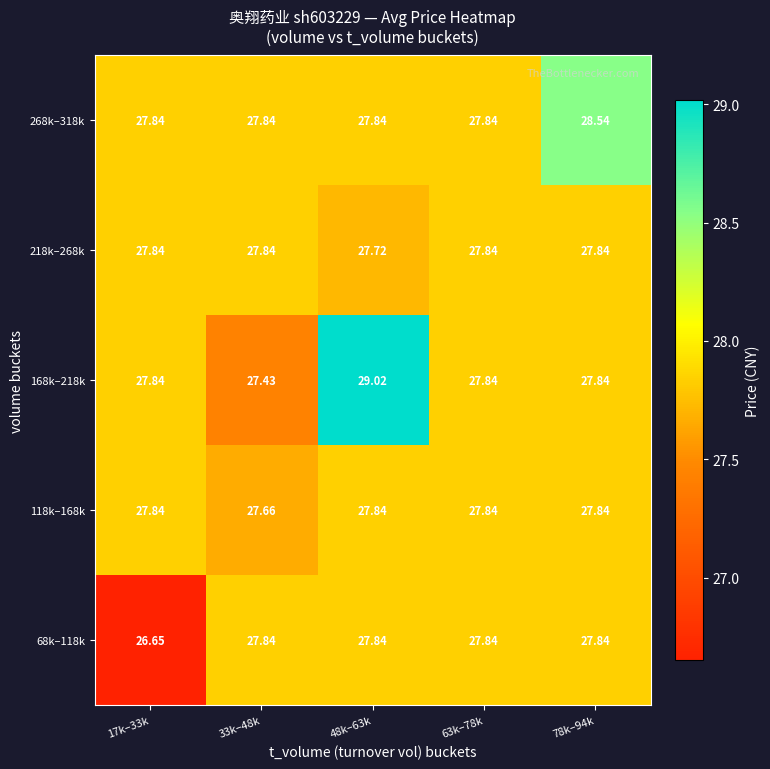

Is the value of 68k–118k at 33k–48k greater than the value of 118k–168k at 33k–48k?

Yes